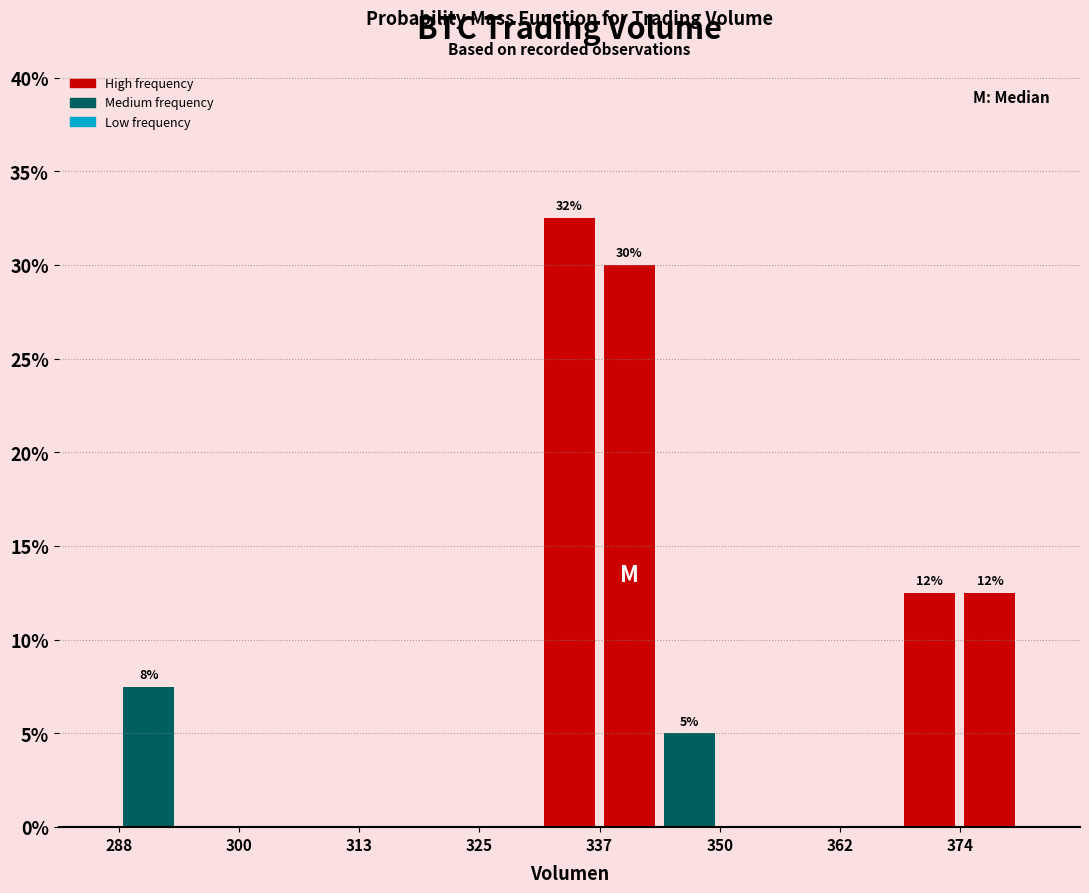

Read against the x-axis, roughly where is the centre of the tallest bar?

334